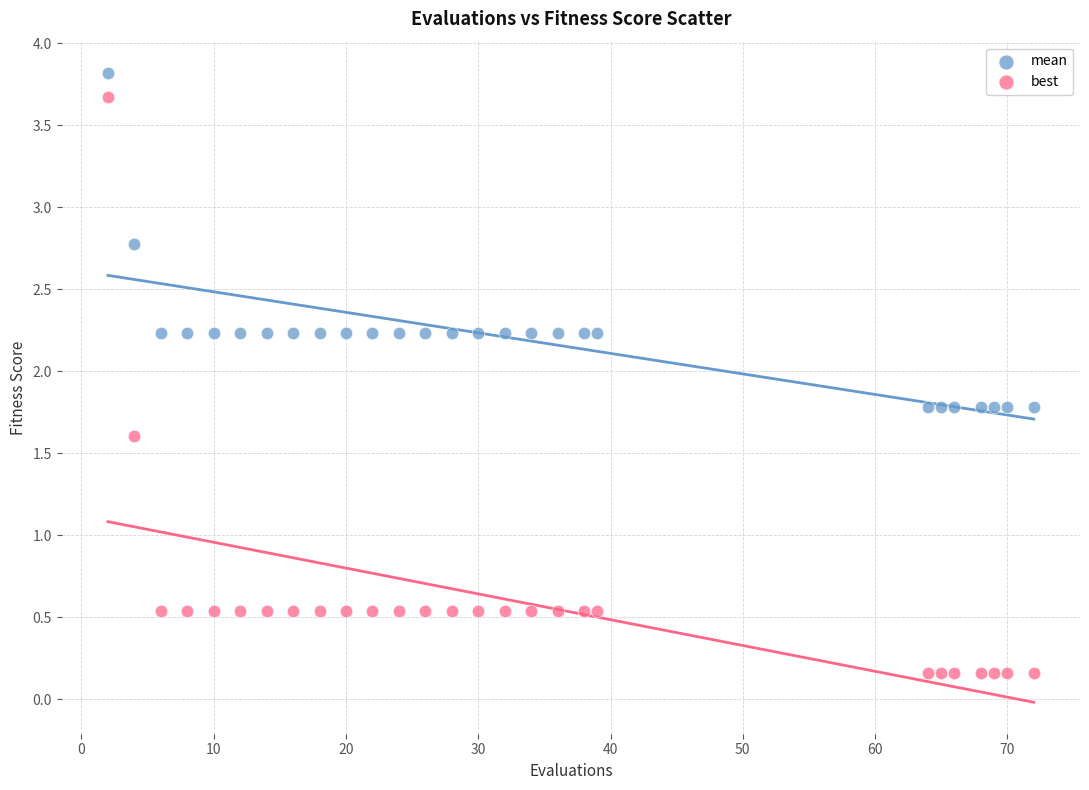

Which series has the largest Y range (max minus min)?

best